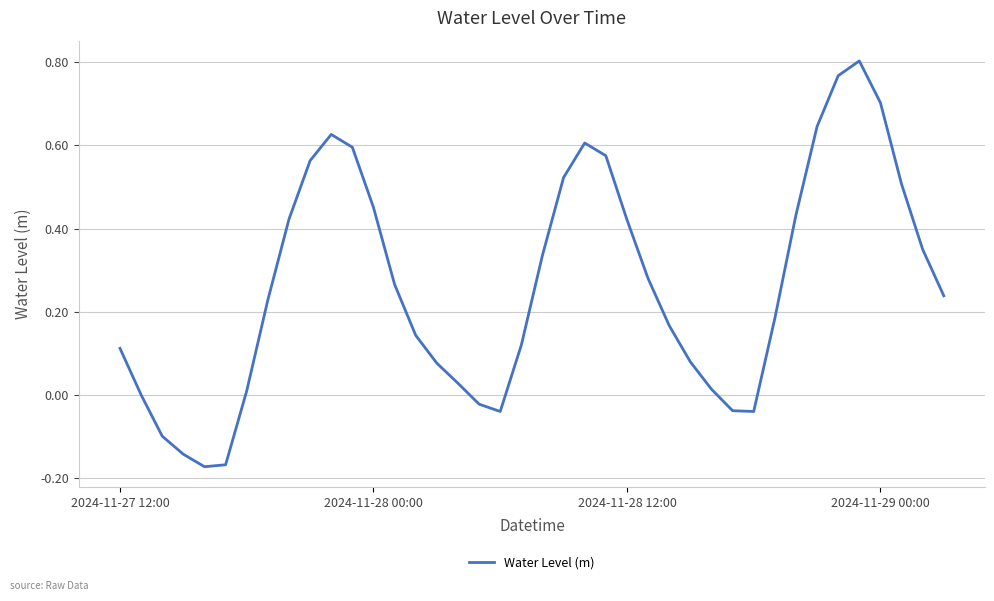

What is the difference between the maximum and minimum values?

1.0